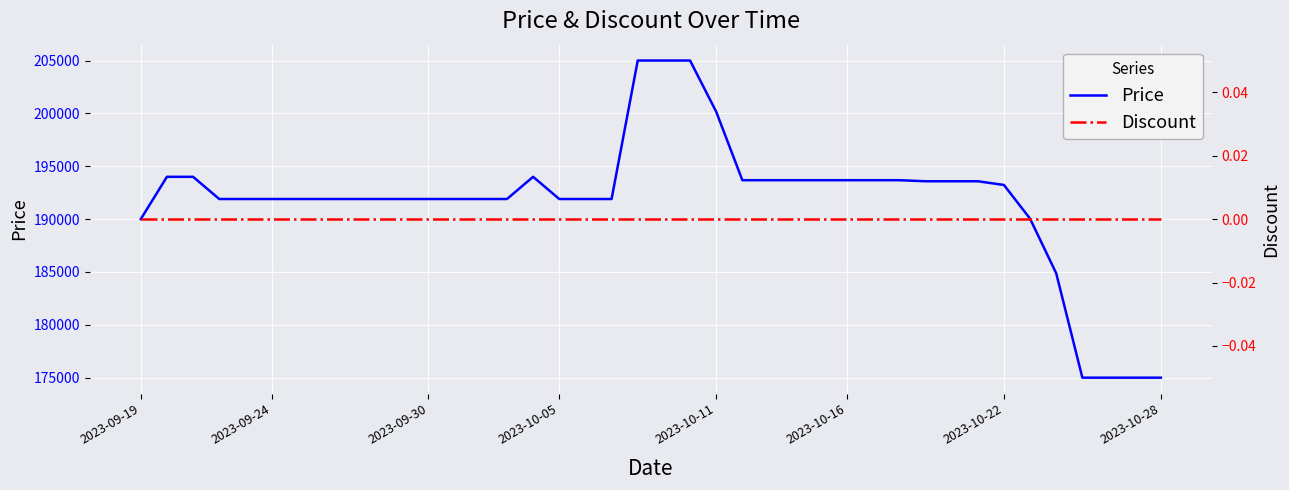

At which label does Discount reach its peak?

2023-09-19